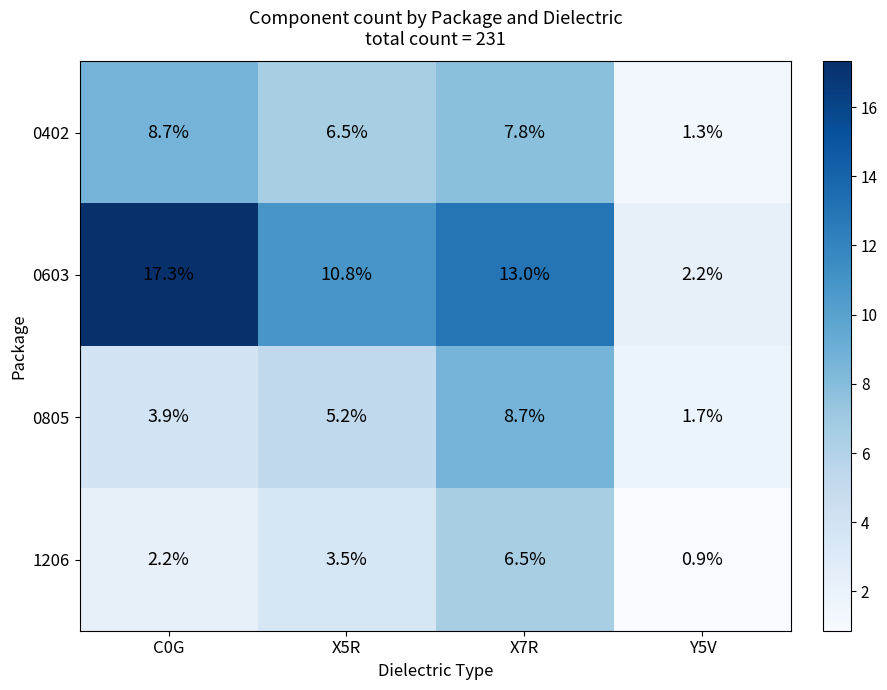

Reading left to right, list all the values displayed in this chart.

0402: 8.7	6.5	7.8	1.3
0603: 17.3	10.8	13.0	2.2
0805: 3.9	5.2	8.7	1.7
1206: 2.2	3.5	6.5	0.9